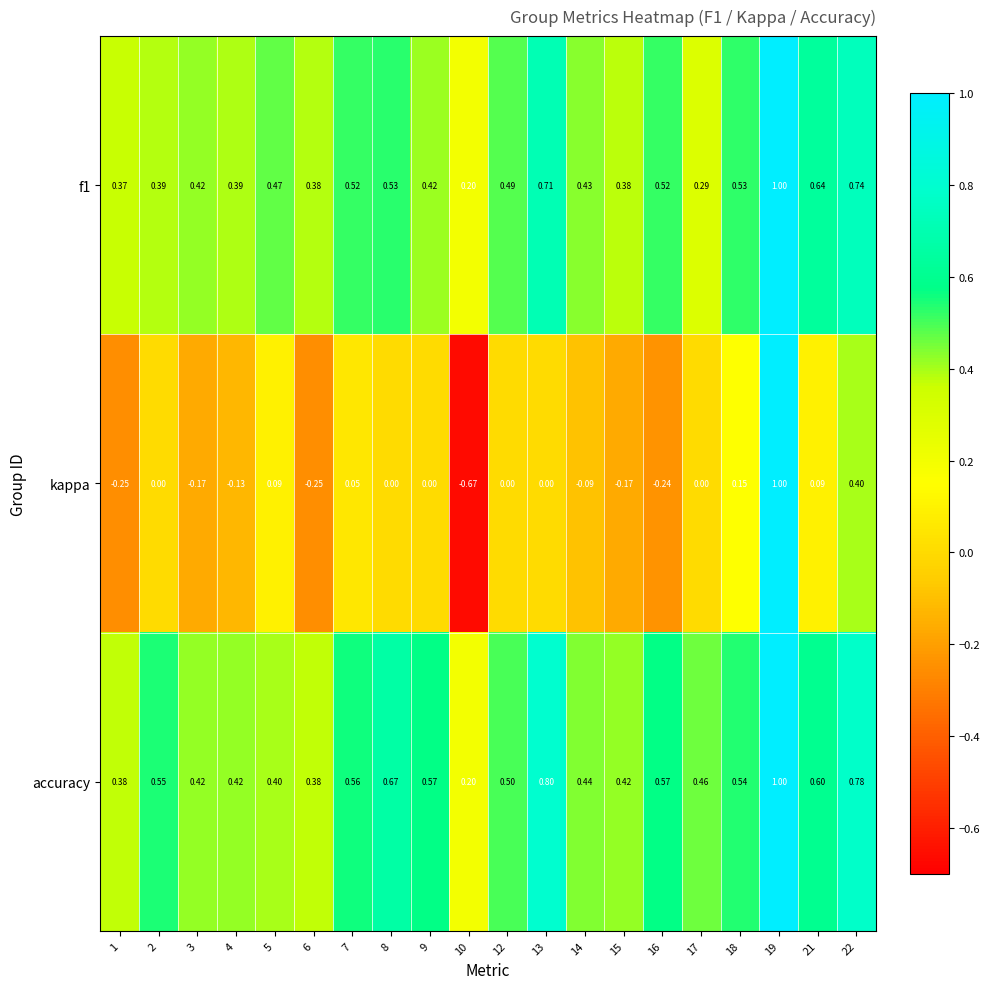

Which series has the largest range (max minus min)?

kappa